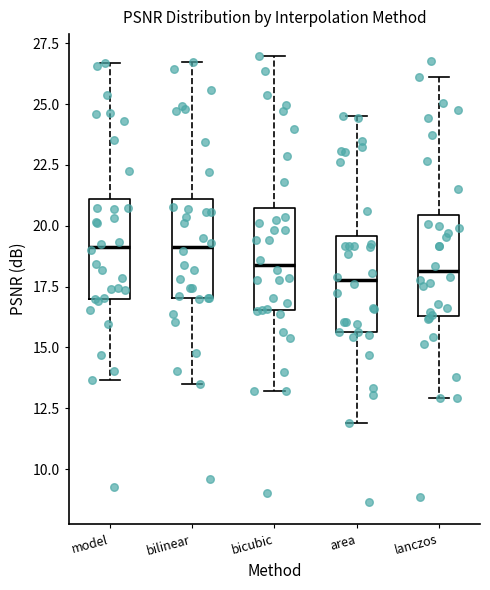

Reading left to right, transcribe this box plot: for each box, give where its median line is, the range the box spans, and where its two whiskers end, as read against the y-axis. The values are not printed on the chart, so give them approximately, as read against the axis.

model: median 19.0, box 17.0 to 21.0, whiskers 13.5 to 26.5
bilinear: median 19.0, box 17.0 to 21.0, whiskers 13.5 to 26.5
bicubic: median 18.5, box 16.5 to 20.5, whiskers 13.0 to 27.0
area: median 18.0, box 15.5 to 19.5, whiskers 12.0 to 24.5
lanczos: median 18.0, box 16.5 to 20.5, whiskers 13.0 to 26.0